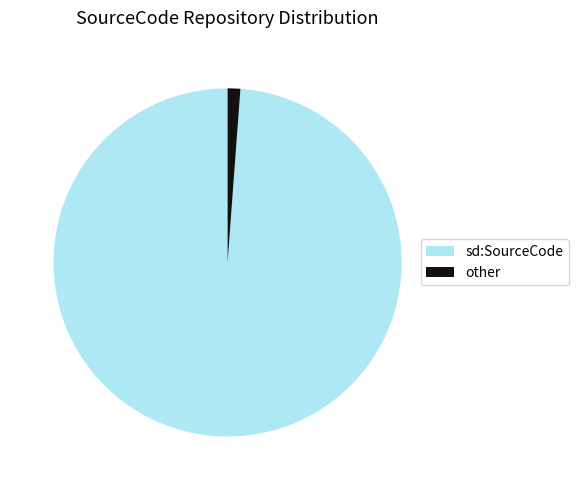

The sd:SourceCode slice represents 89% of the pie. True or false?

False